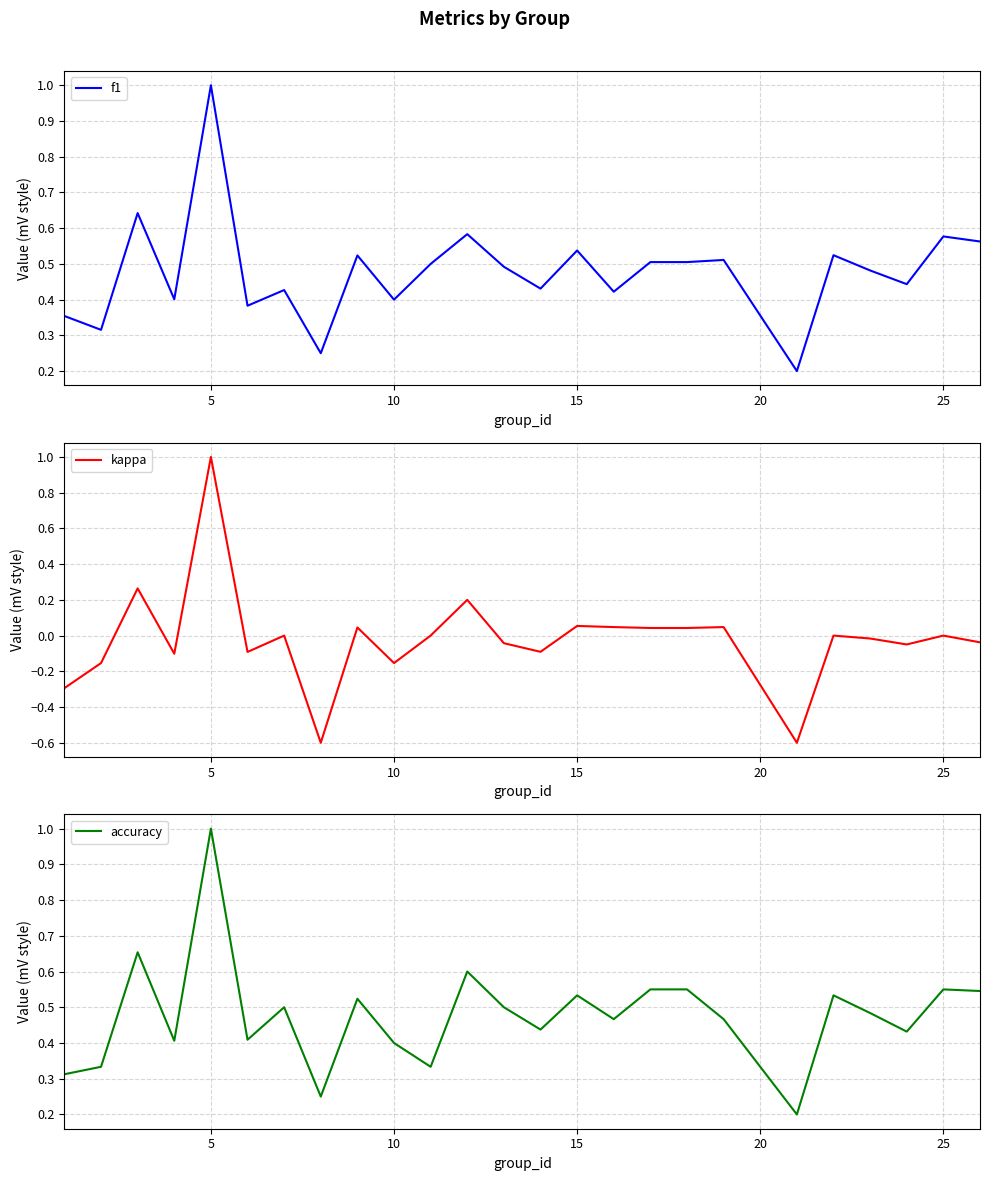

How many series are shown in this chart?

3